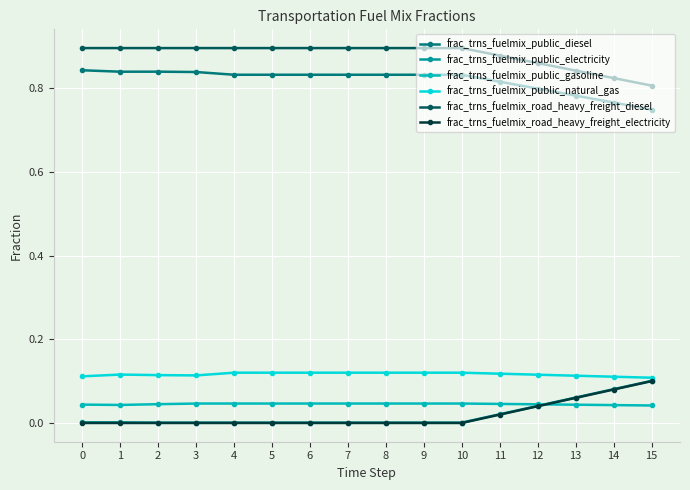

True or false: frac_trns_fuelmix_public_natural_gas has more than 0 interior local peaks.

True